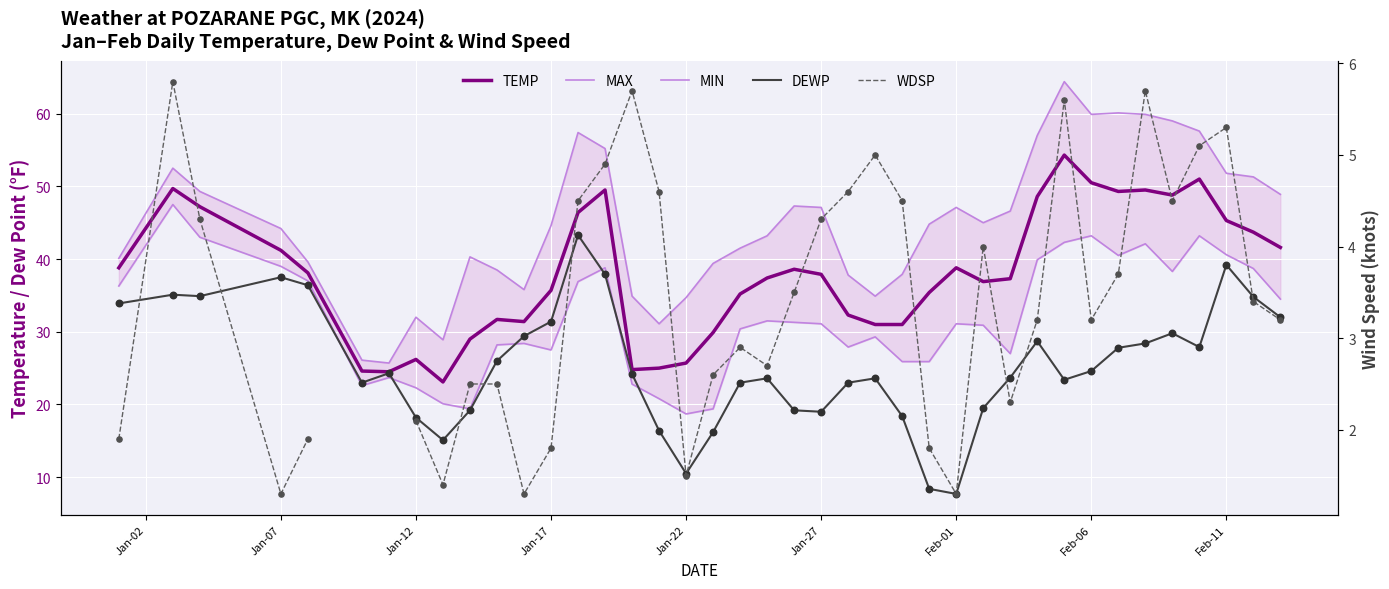

What are all the series names shown in the legend?

TEMP, MAX, MIN, DEWP, WDSP